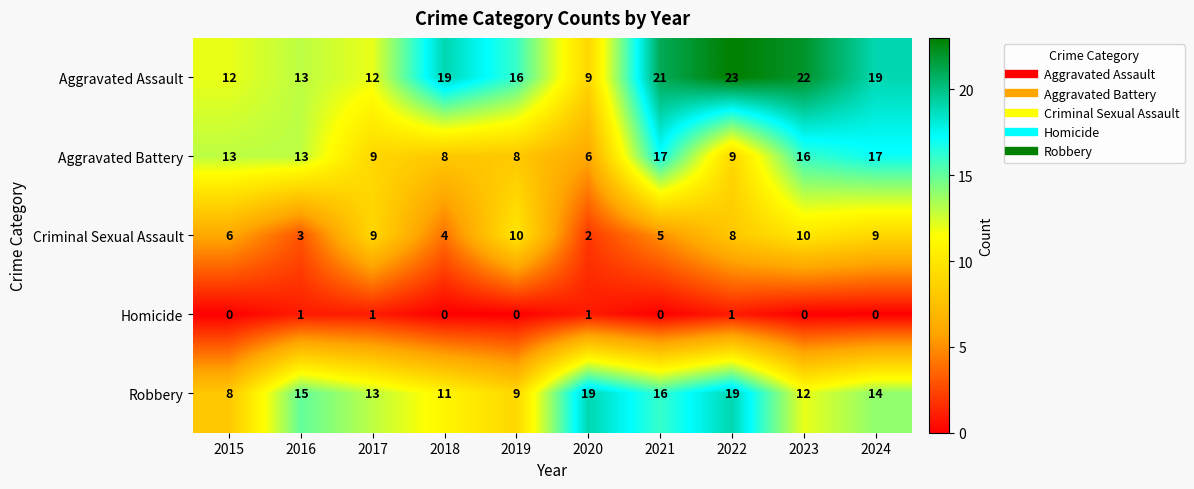

What is the maximum value shown in the chart?

23